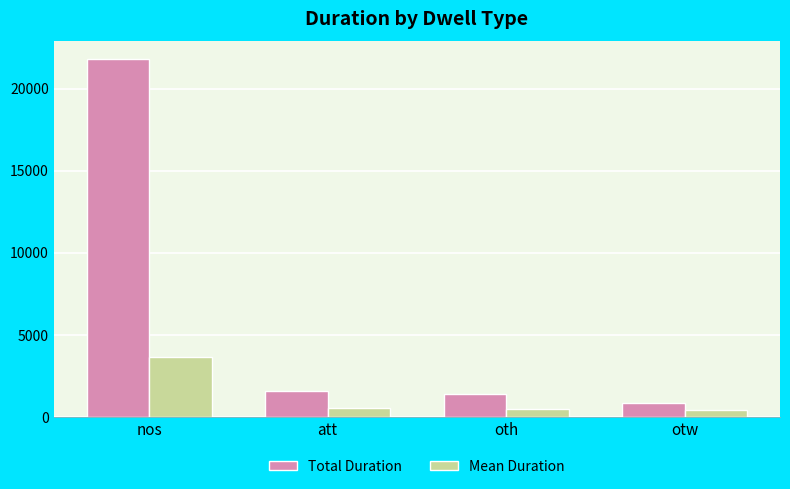

List the series in order of their overall mean, highest first.

Total Duration, Mean Duration